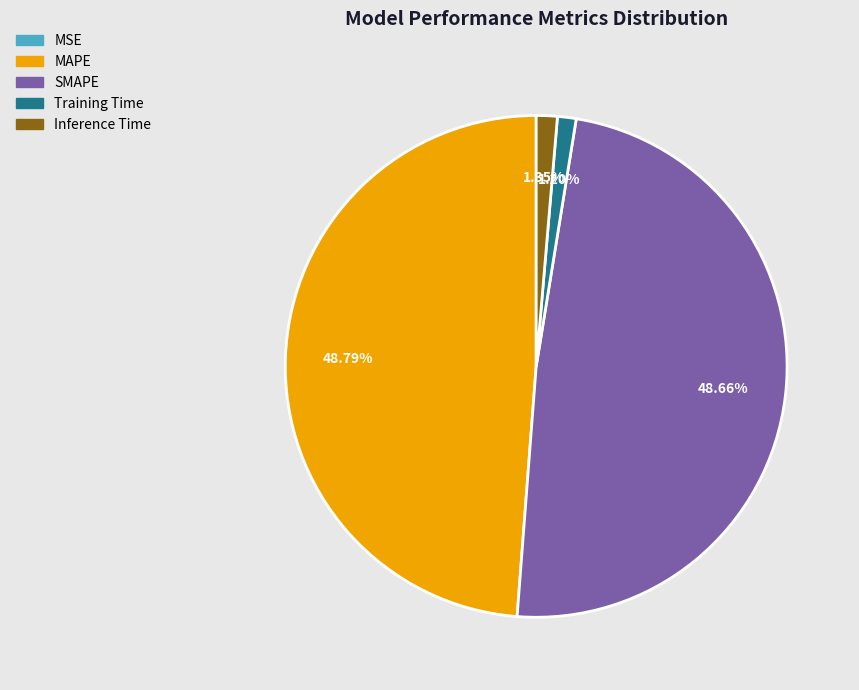

Which has a higher value, MAPE or Training Time?

MAPE